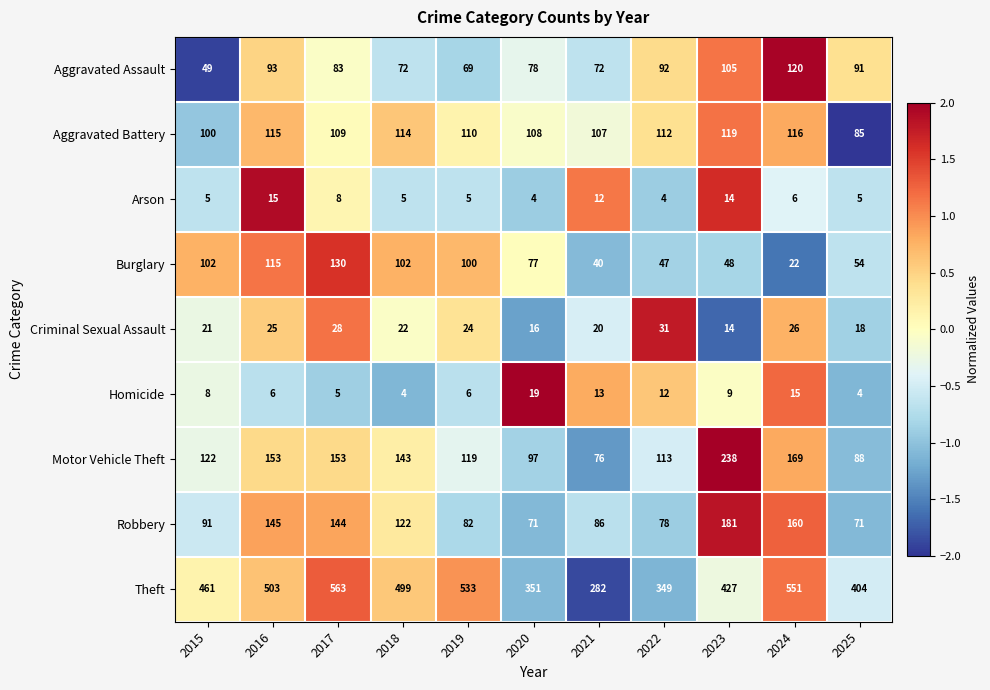

What is the difference between the maximum and second lowest values in the Burglary series?

90